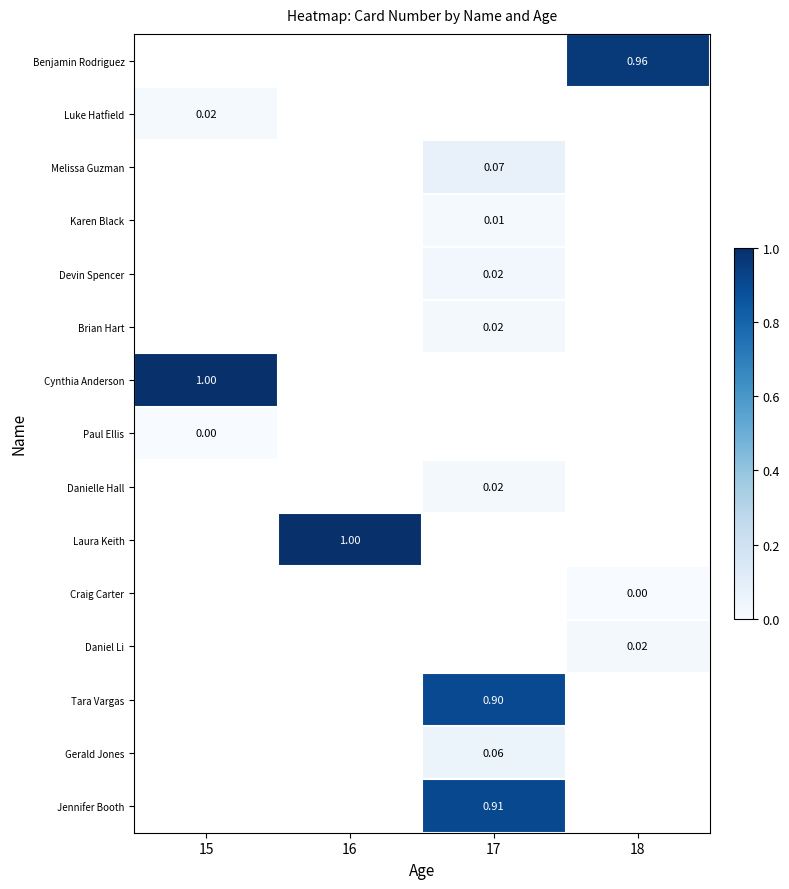

Is it true that Karen Black equals 0.0 at 17?

True